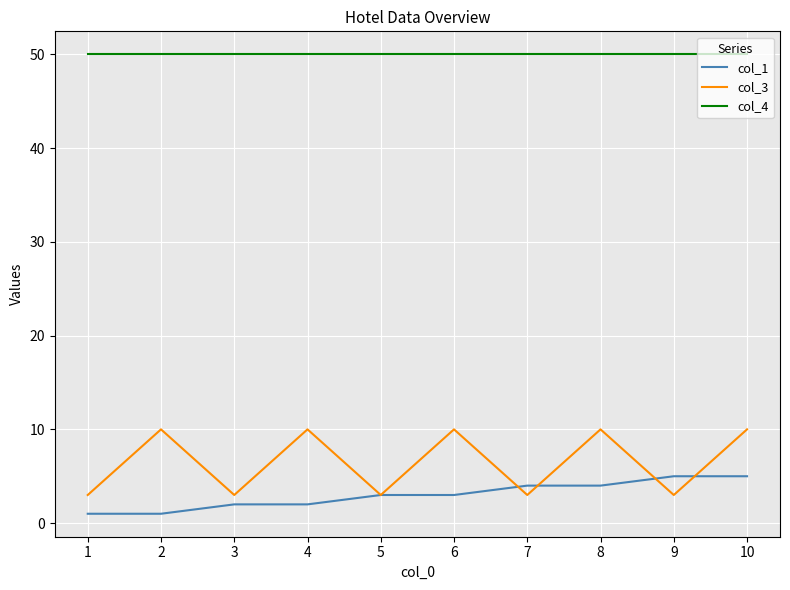

How many lines are shown in the chart?

3